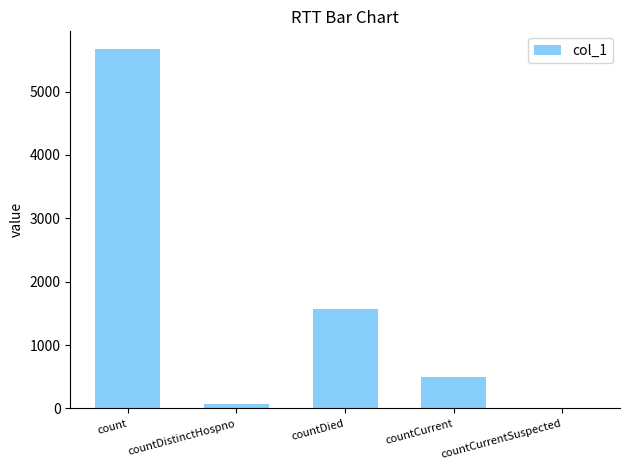

What is the difference between the values at countDistinctHospno and countCurrent?

420